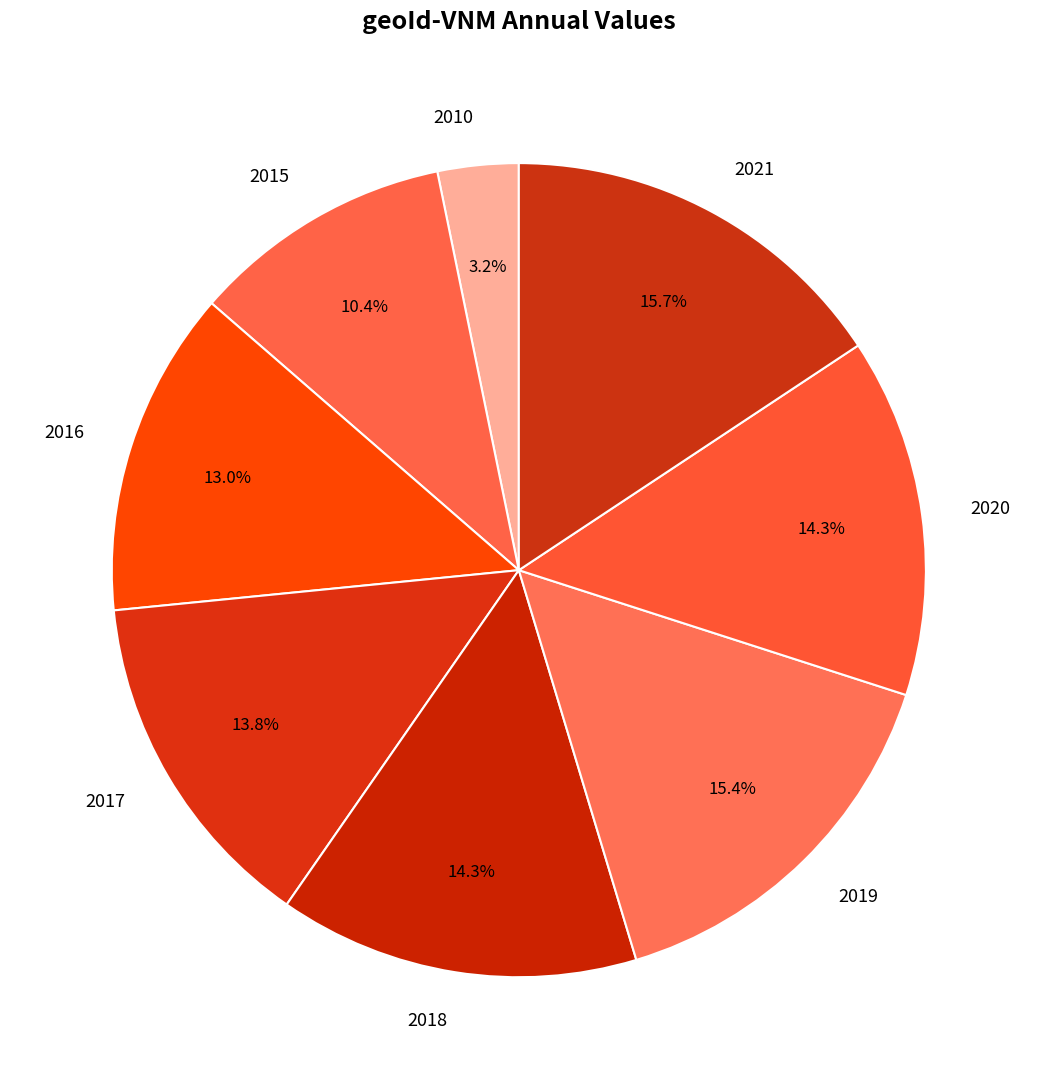

Which has a higher value, 2015 or 2018?

2018